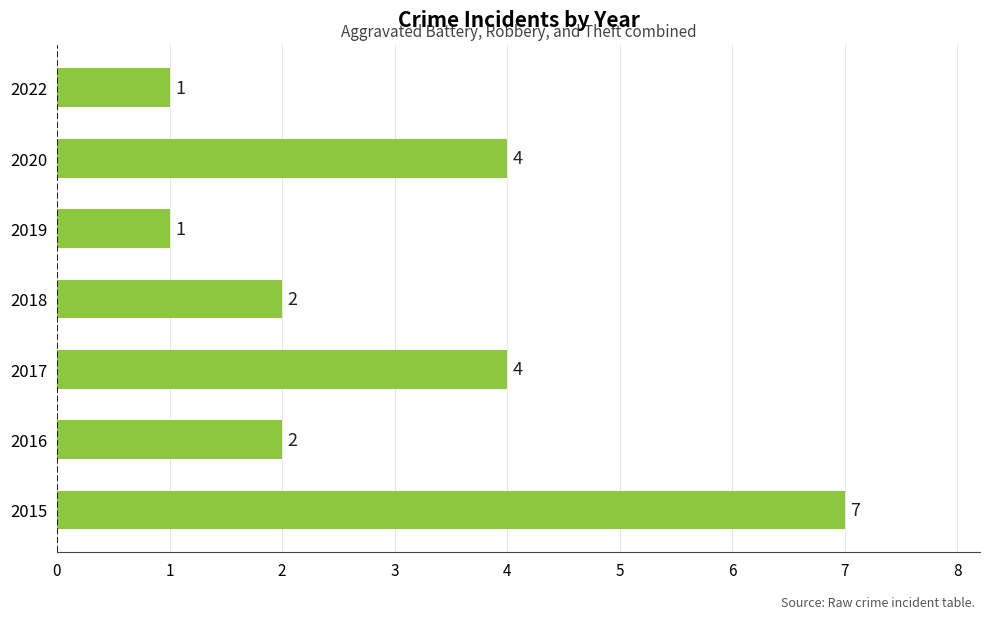

The value at 2020 is 4. True or false?

True